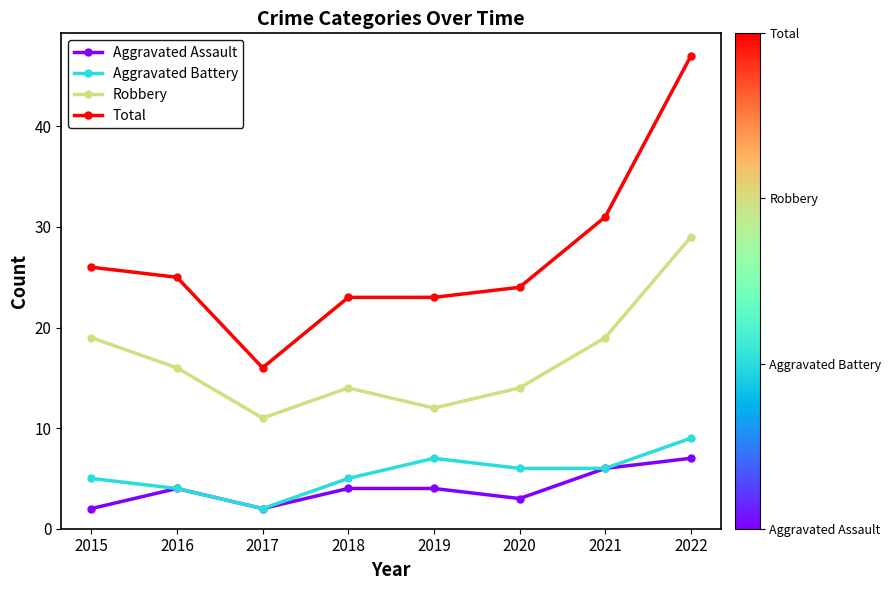

Where is the first local minimum for Robbery?

2017